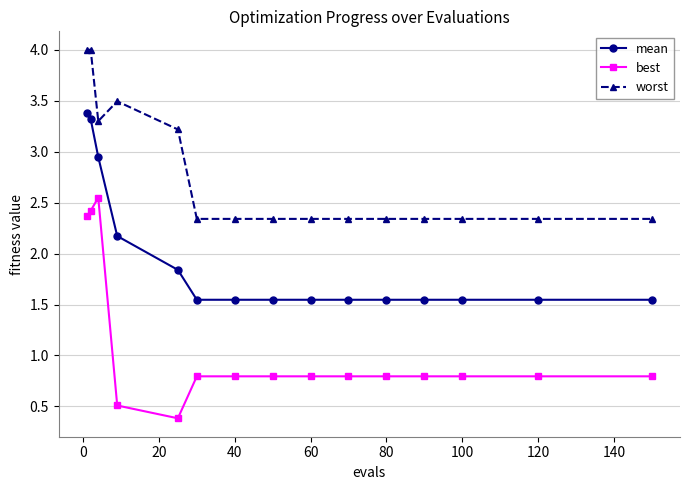

What is the sum of all best values?

16.2